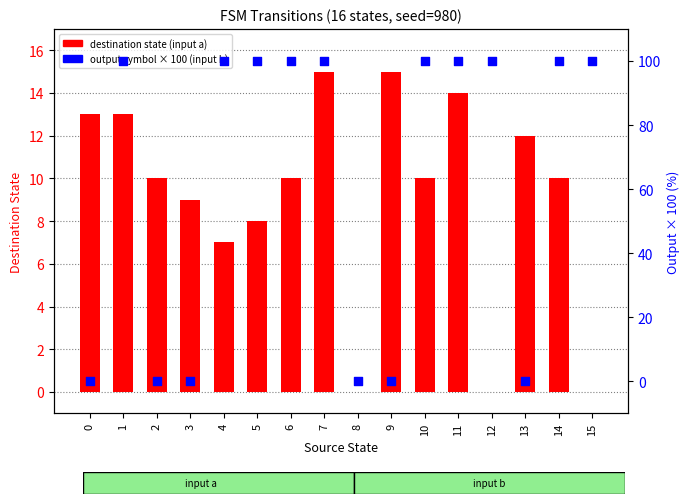

Which series reaches the minimum Y coordinate?

destination (a)